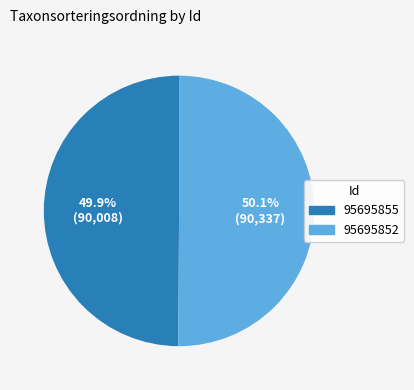

True or false: 95695855 accounts for 41% of the total.

False